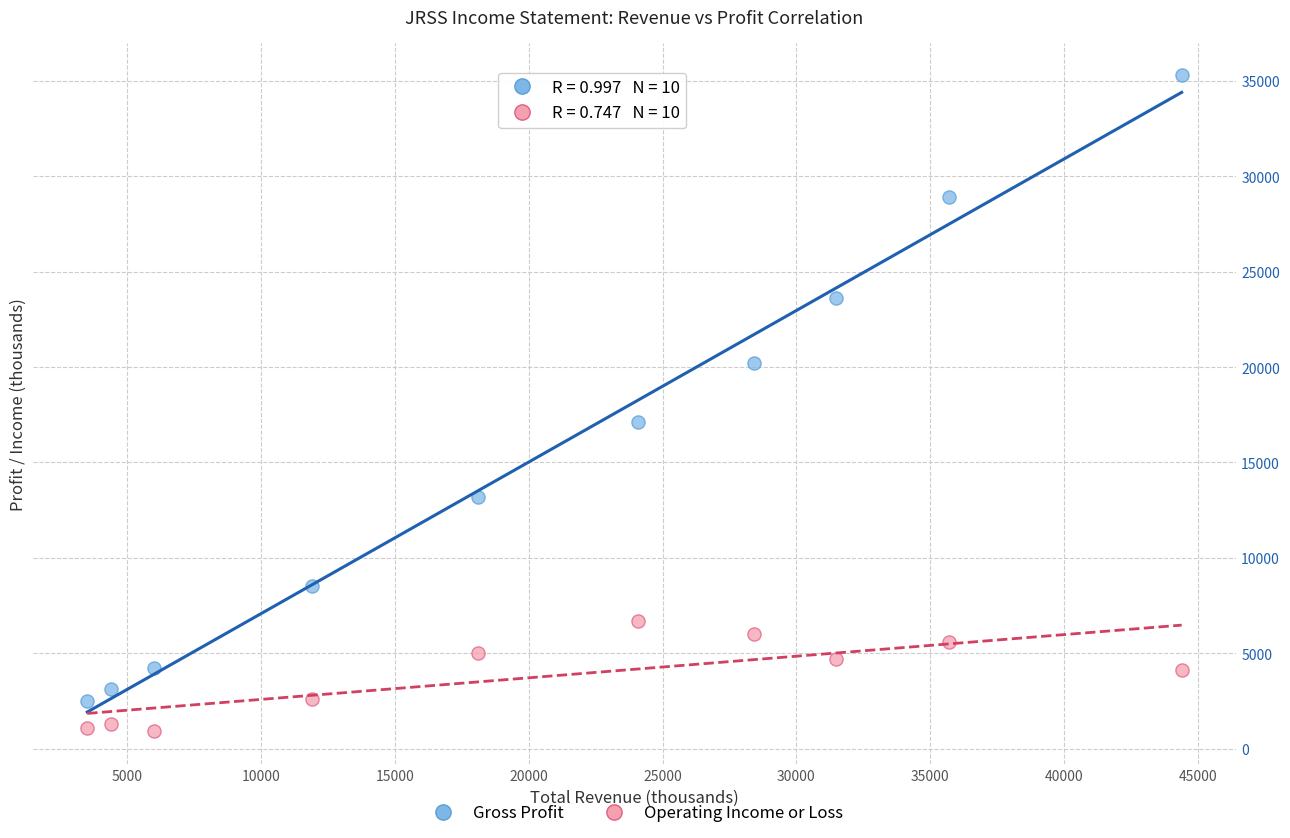

In the Gross Profit series, what Y value is closest to 18900?

20200